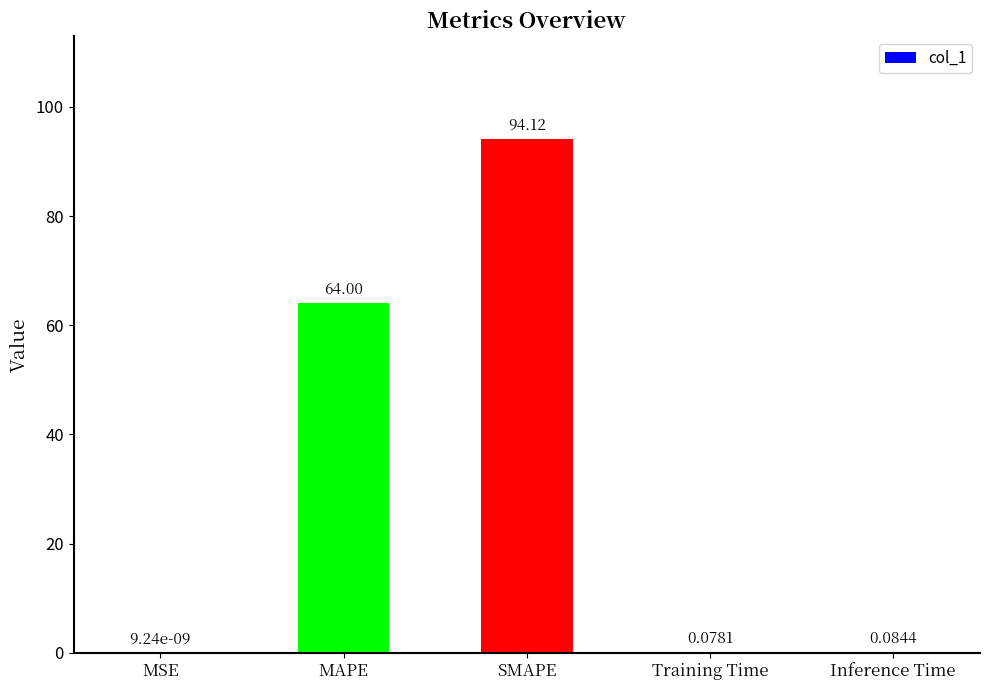

What is the maximum value shown in the chart?

94.1